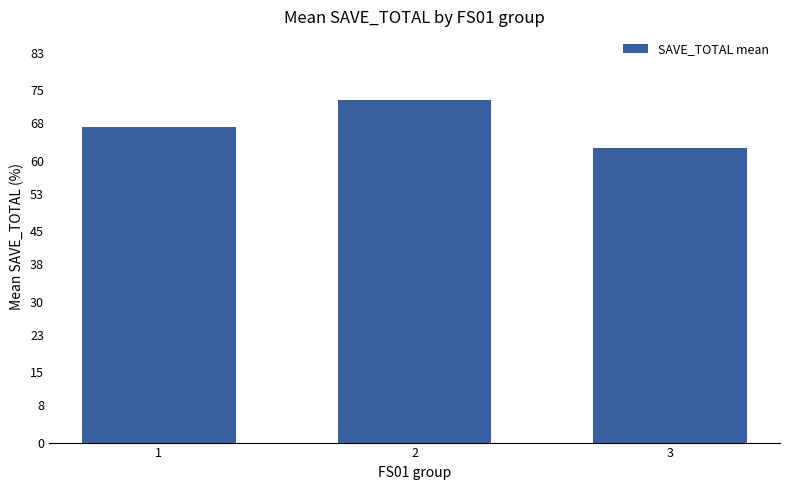

True or false: the data shows 73.0 at 2.

True